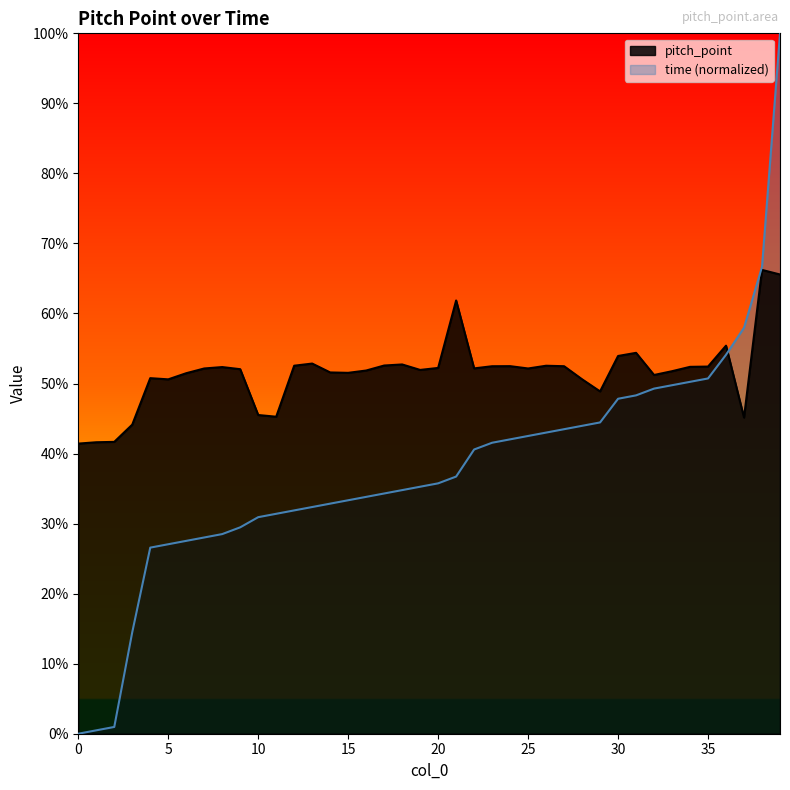

Reading right to left, what are all the values shown in this chart?

0.7	0.7	0.5	0.6	0.5	0.5	0.5	0.5	0.5	0.5	0.5	0.5	0.5	0.5	0.5	0.5	0.5	0.5	0.6	0.5	0.5	0.5	0.5	0.5	0.5	0.5	0.5	0.5	0.5	0.5	0.5	0.5	0.5	0.5	0.5	0.5	0.4	0.4	0.4	0.4